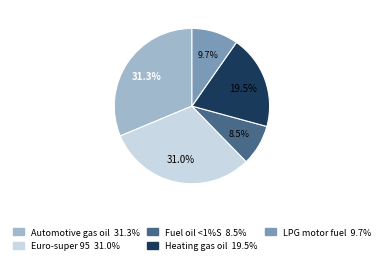

Is there a majority slice in this chart?

No